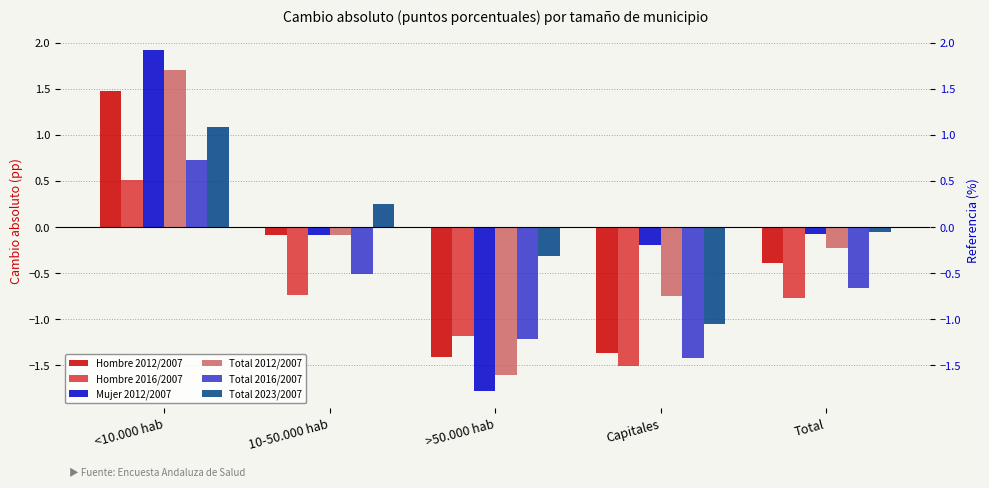

Is the value of Total 2016/2007 at >50.000 hab greater than the value of Hombre 2016/2007 at Capitales?

Yes